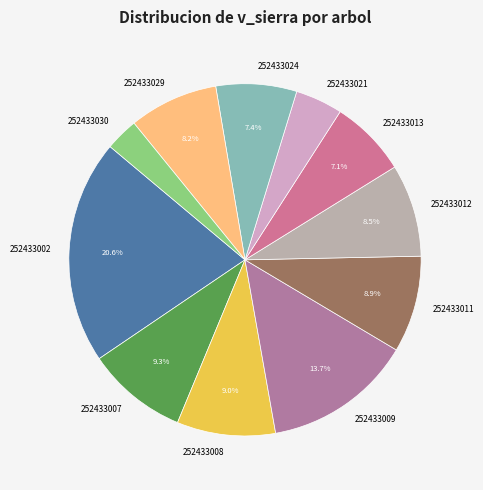

To the nearest percent, what is the difference between the largest and smallest slice percentages?

18%